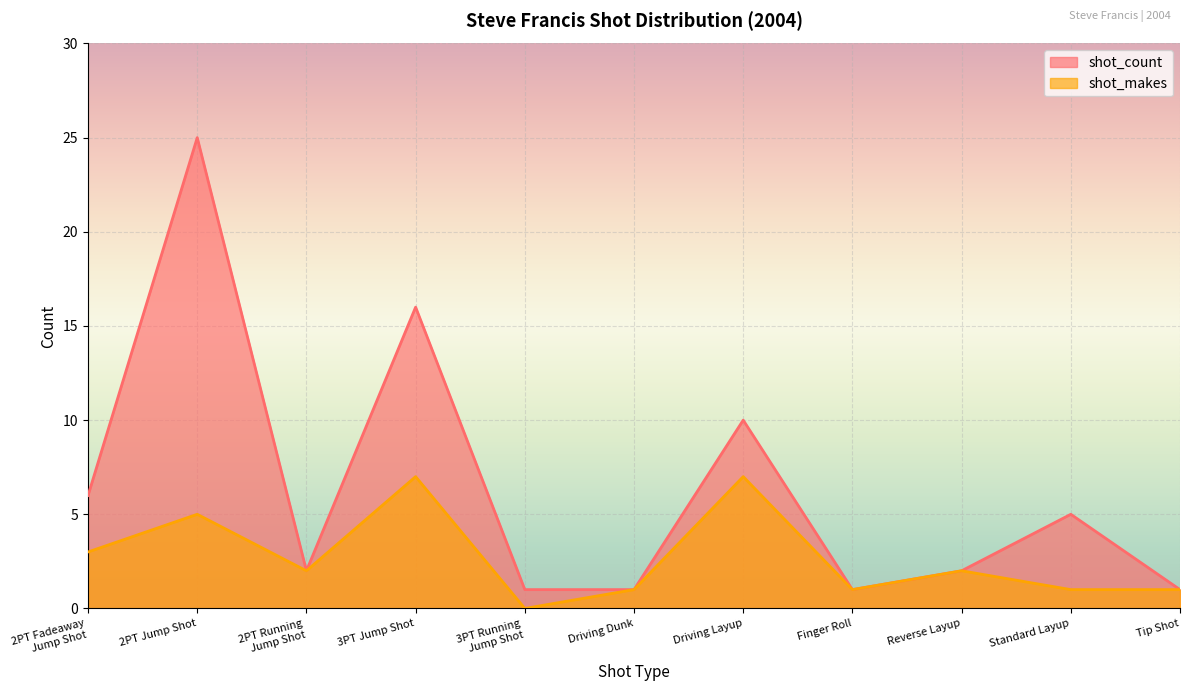

Reading right to left, list all the values displayed in this chart.

shot_count: 1	5	2	1	10	1	1	16	2	25	6
shot_makes: 1	1	2	1	7	1	0	7	2	5	3